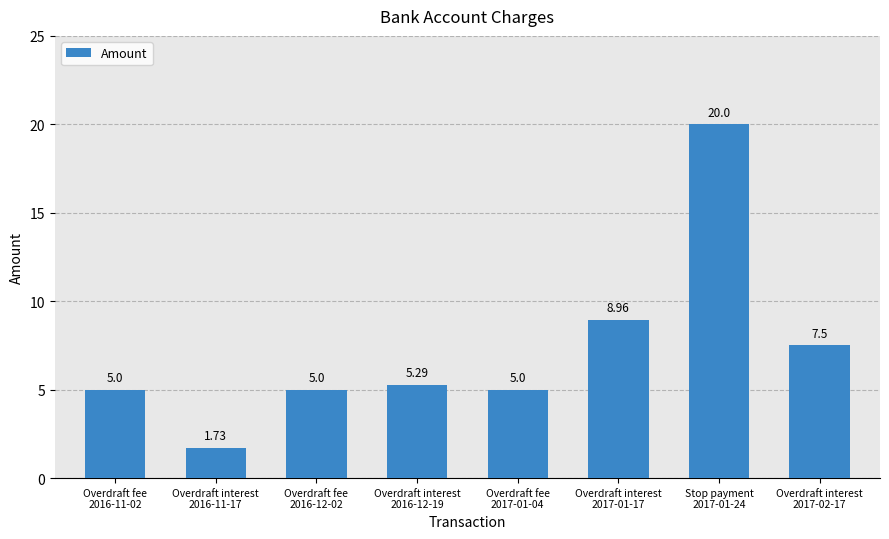

What is the ratio of the value at Overdraft interest
2016-11-17 to the value at Overdraft interest
2016-12-19?

0.3